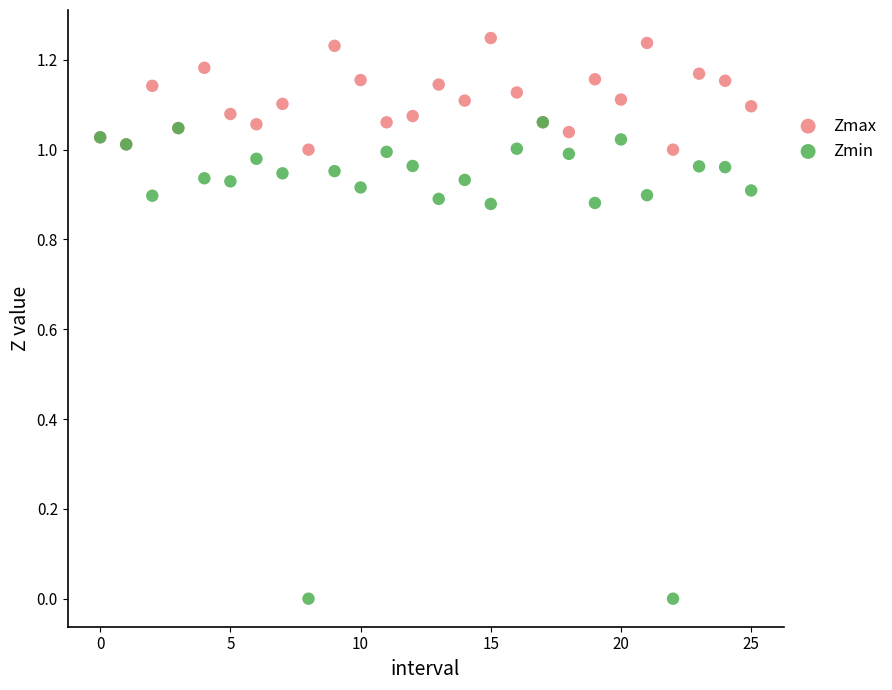

What are all the series names shown in the legend?

Zmax, Zmin